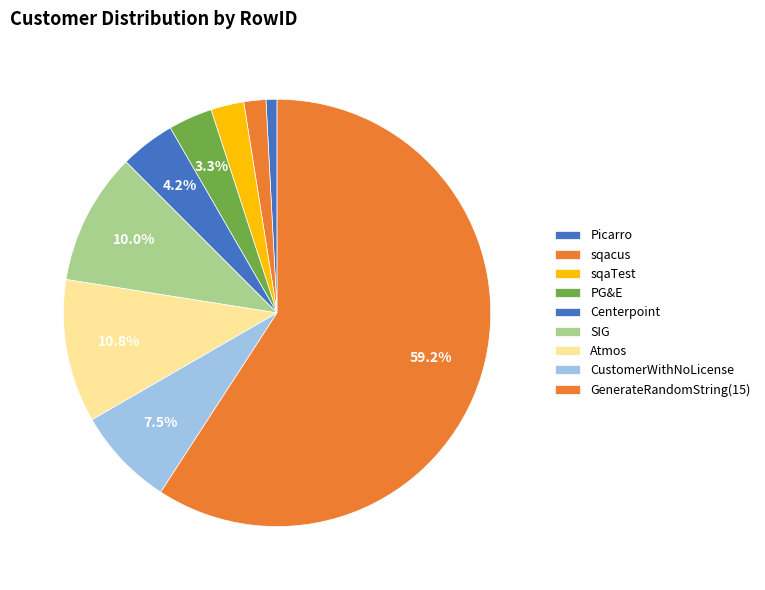

How many segments does this pie chart have?

9